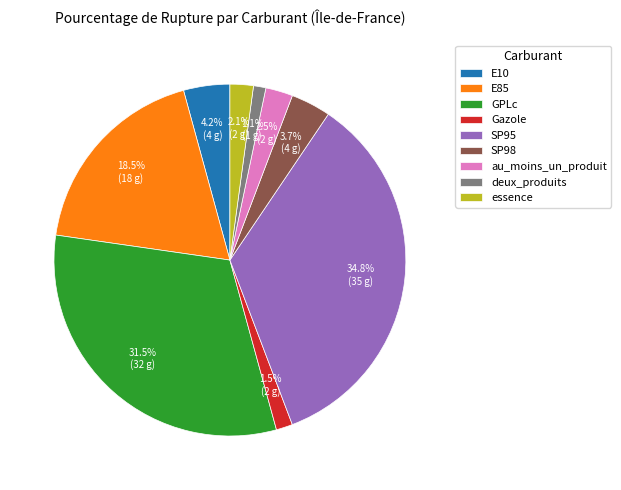

Is au_moins_un_produit the majority of the pie?

No